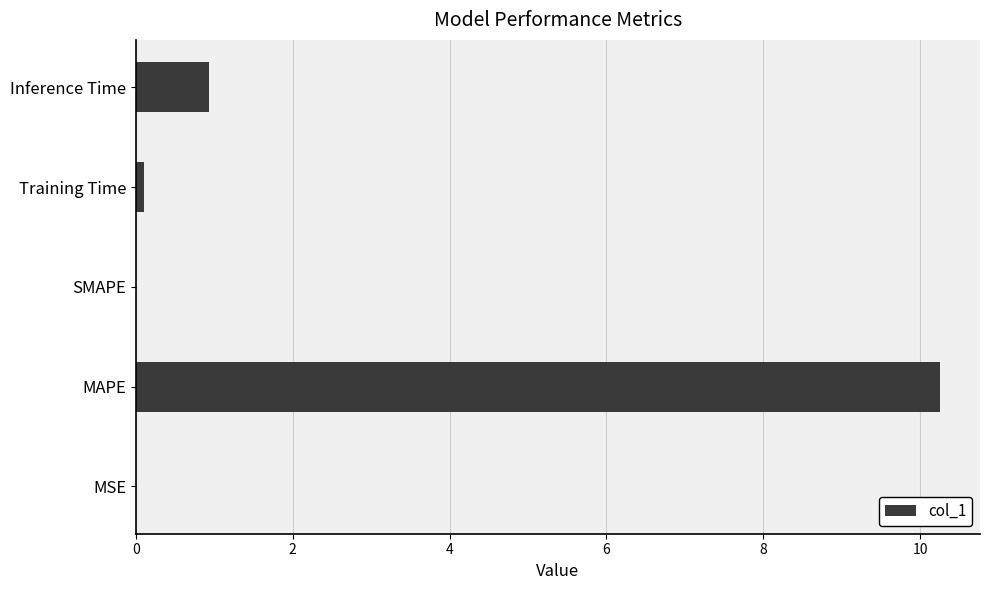

What is the sum of all values?

11.3